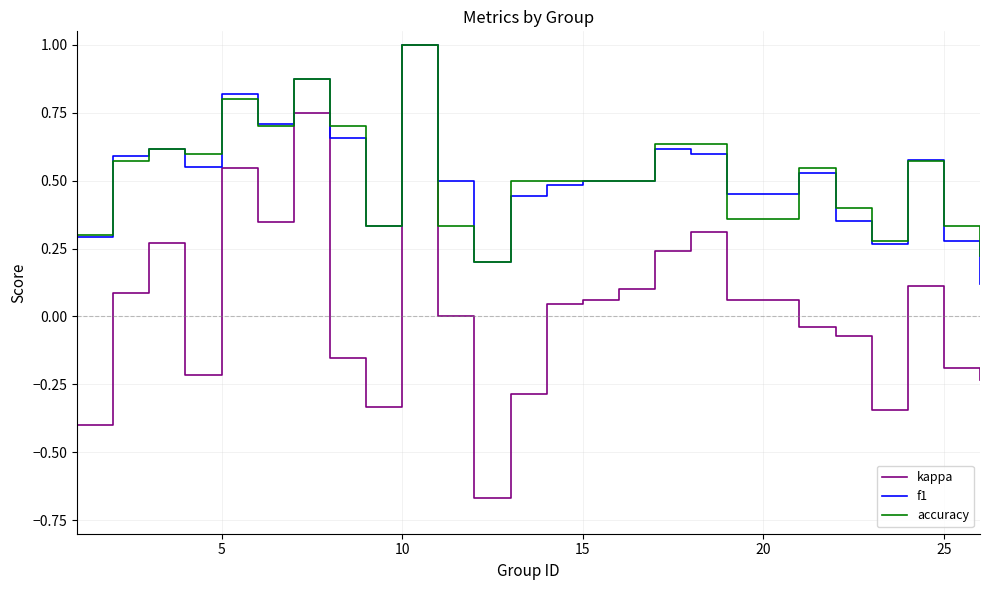

Which series has the largest range (max minus min)?

kappa